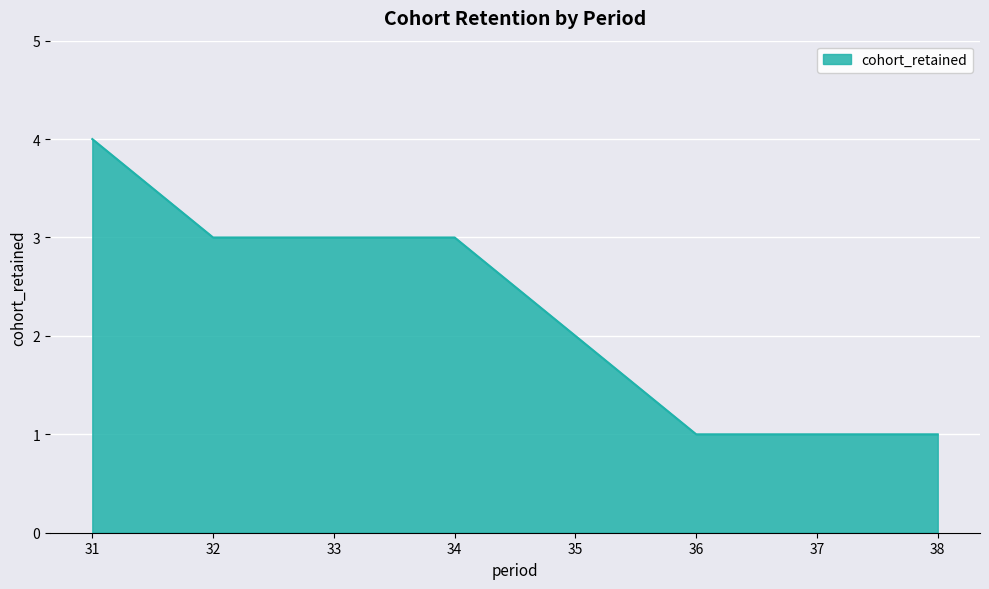

How many values are below 3?

4